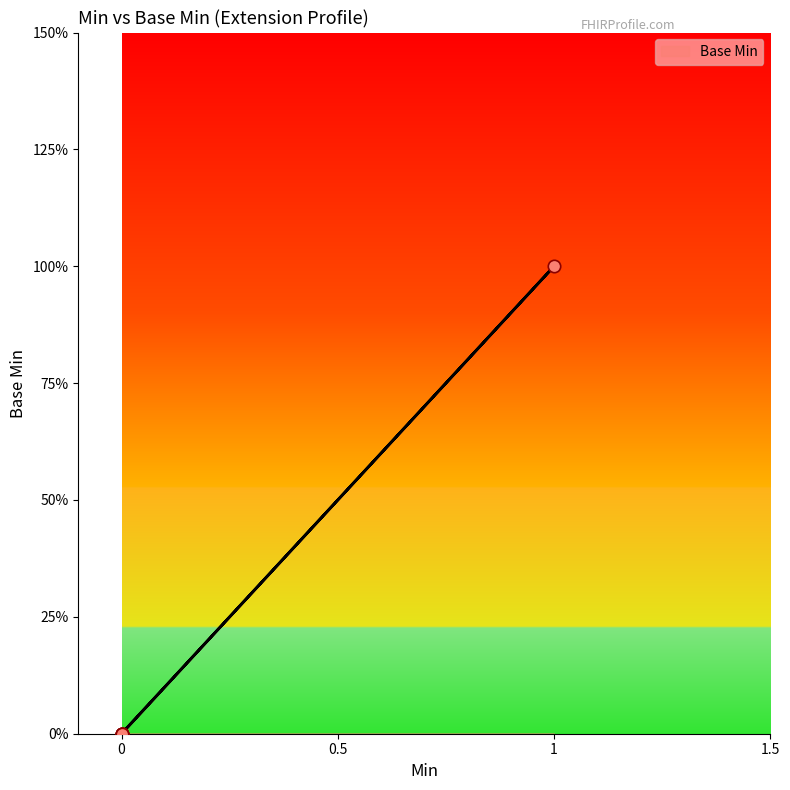

What is the change in value from 0 to 1?

+1